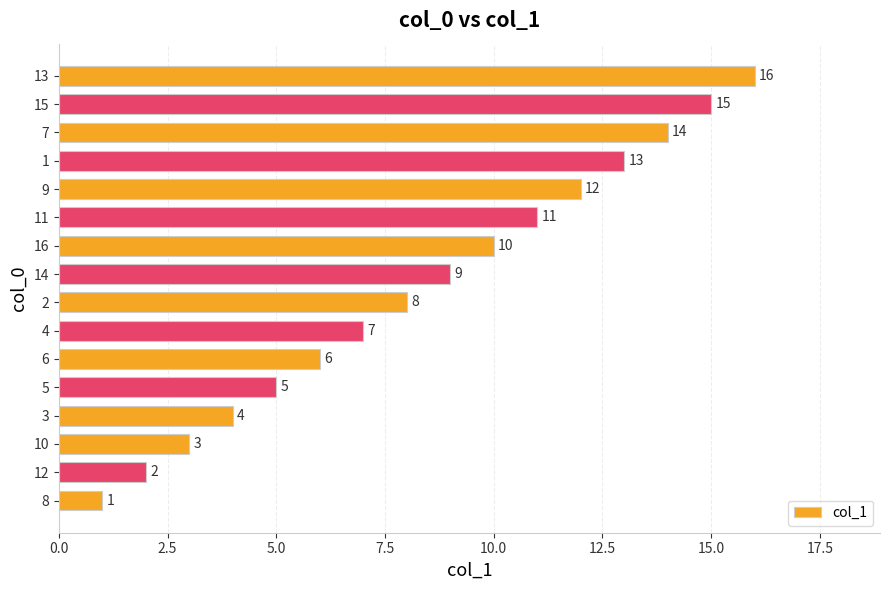

What is the approximate value at 9?

12